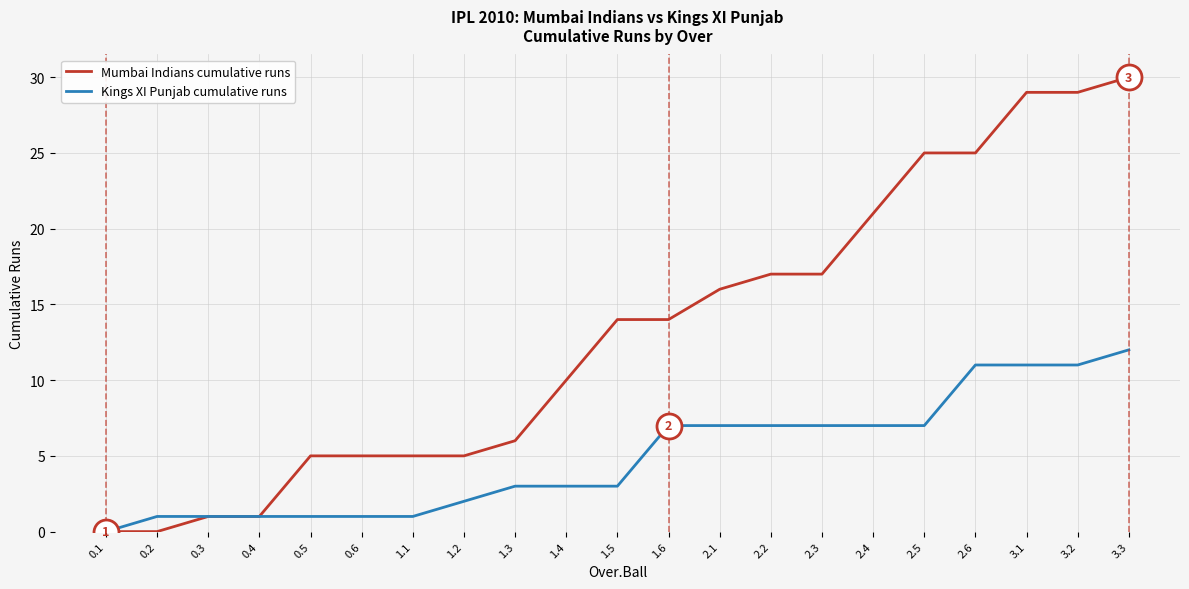

Reading right to left, extract all data points from this chart.

Mumbai Indians cumulative runs: 30	29	29	25	25	21	17	17	16	14	14	10	6	5	5	5	5	1	1	0	0
Kings XI Punjab cumulative runs: 12	11	11	11	7	7	7	7	7	7	3	3	3	2	1	1	1	1	1	1	0